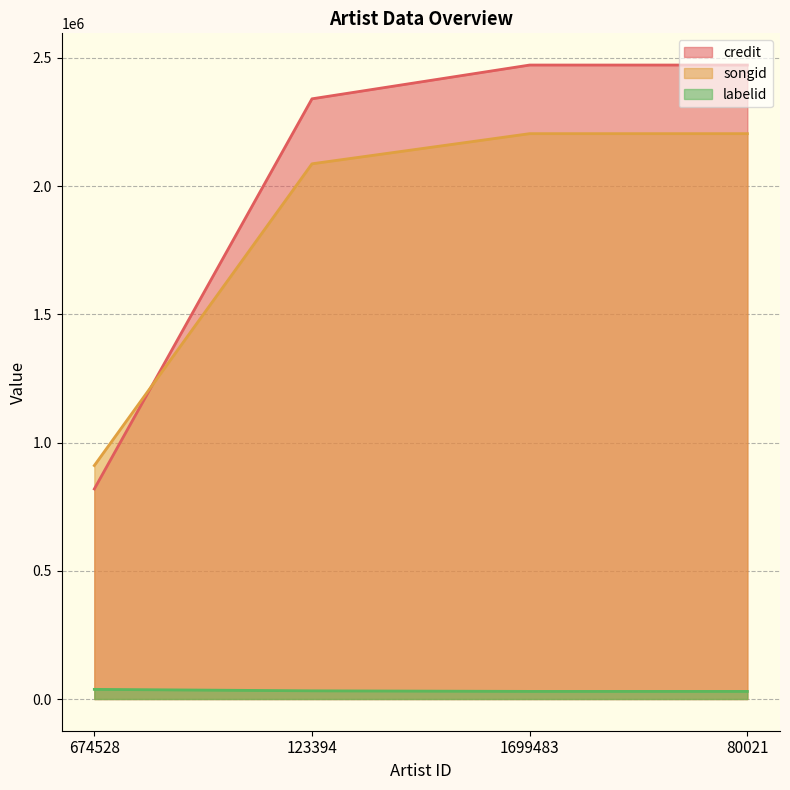

True or false: credit has a value of 2472536 at 80021.

True